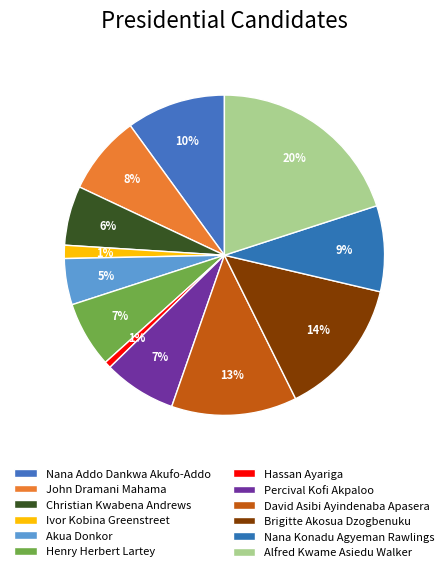

Count the number of slices in the pie.

12